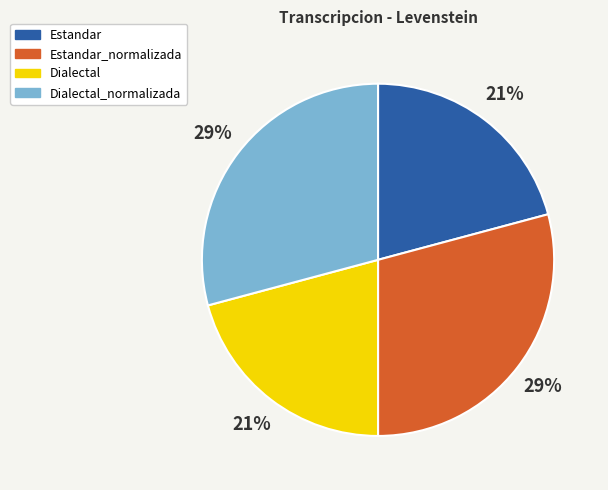

Is there any slice that represents more than half of the pie?

No